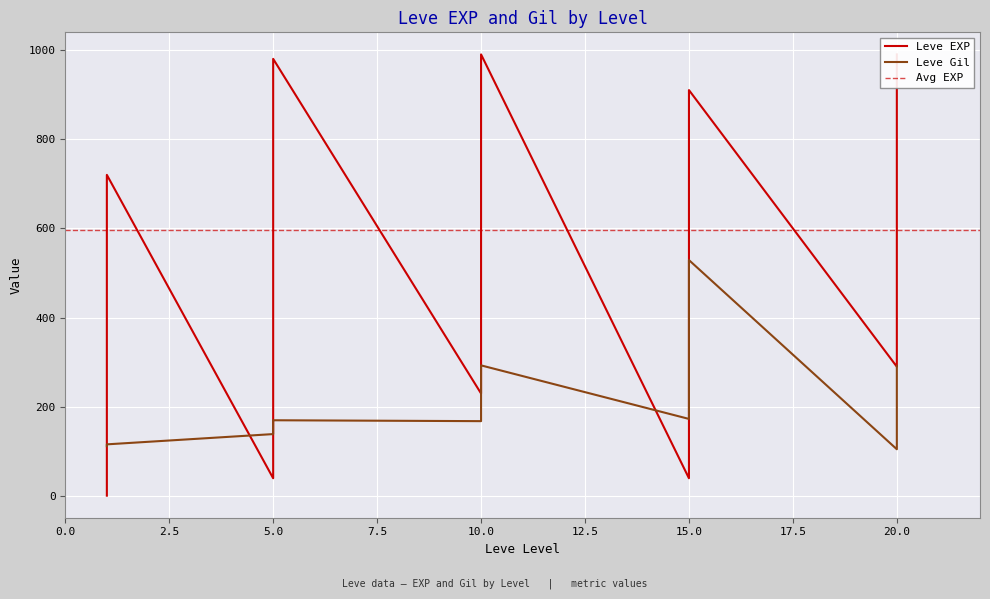

What is the difference between the Leve EXP values at 1 and 10?

360